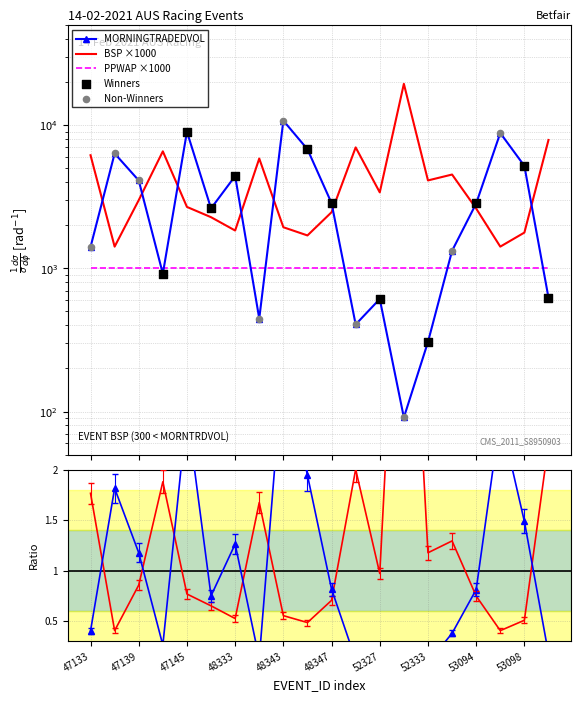

Which series has the widest spread of Y values?

MORNINGTRADEDVOL